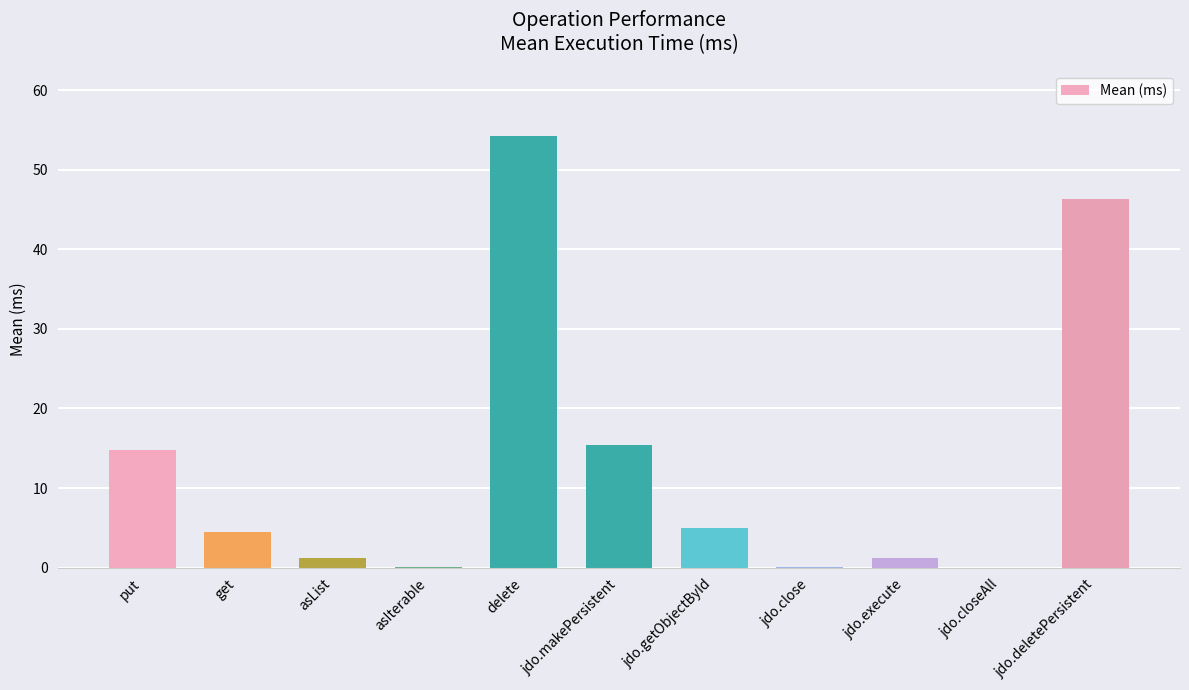

Between jdo.getObjectById and put, which is larger?

put